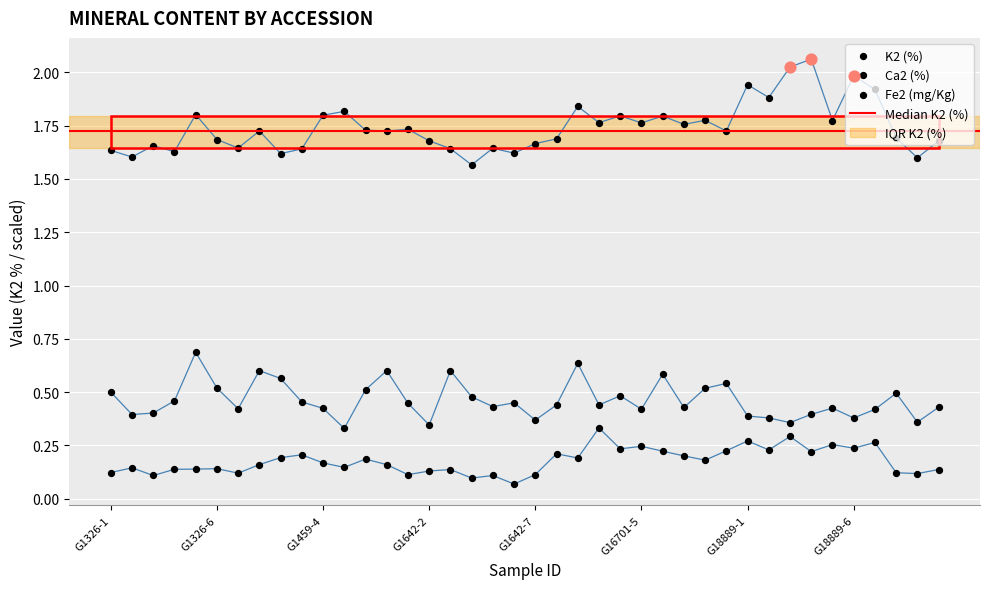

Which series contains the highest Y value?

K2 (%)